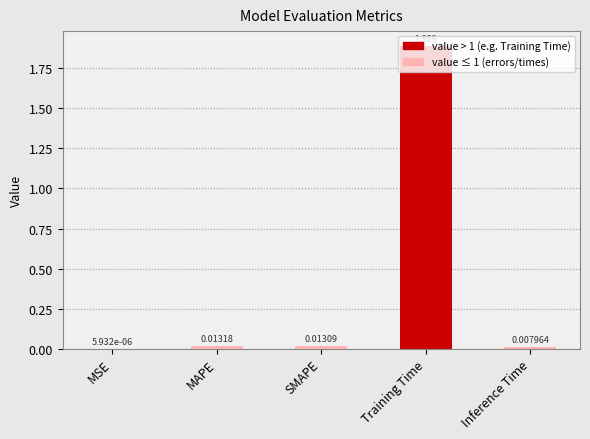

Does the chart contain stacked bars?

No